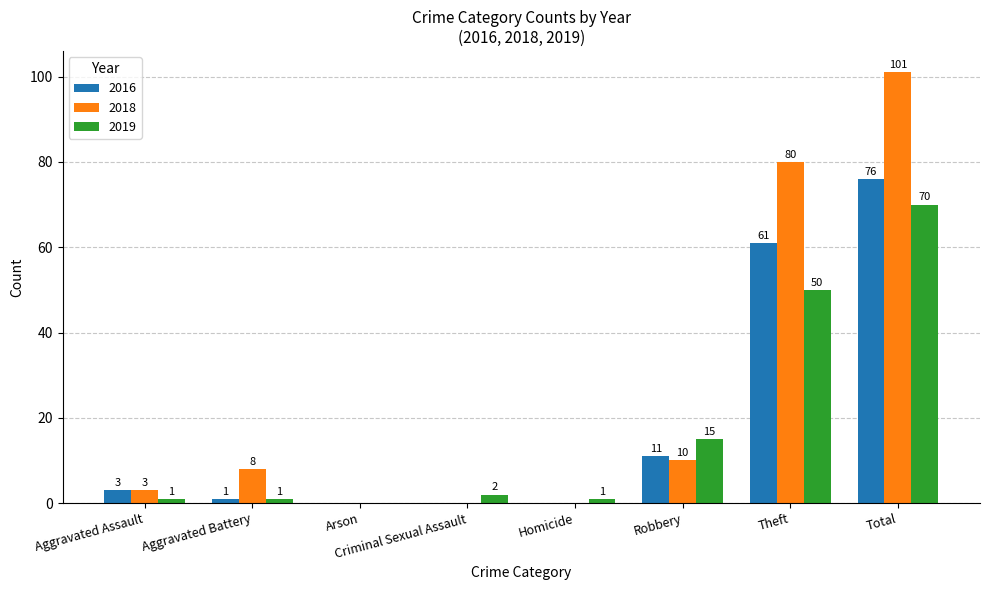

Is the value of 2019 at Robbery greater than the value of 2018 at Homicide?

Yes